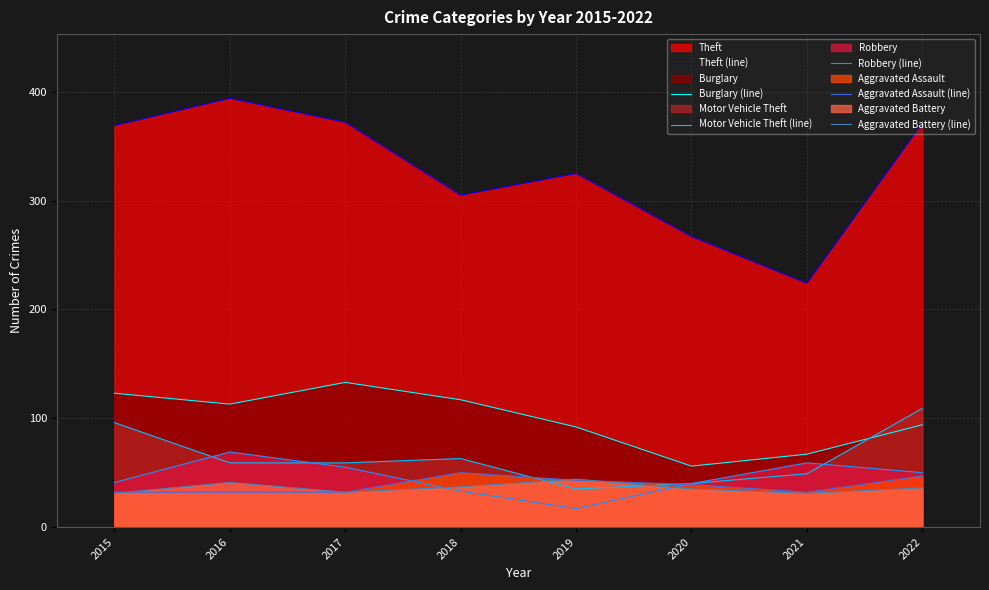

At which category is the sum across all series the highest?

2016